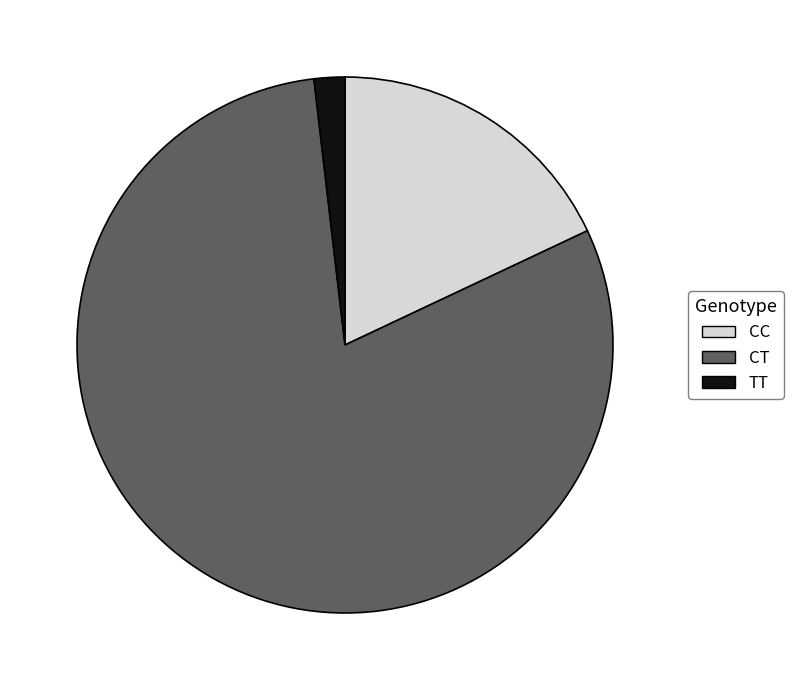

Is the sum of TT and CT greater than half?

Yes